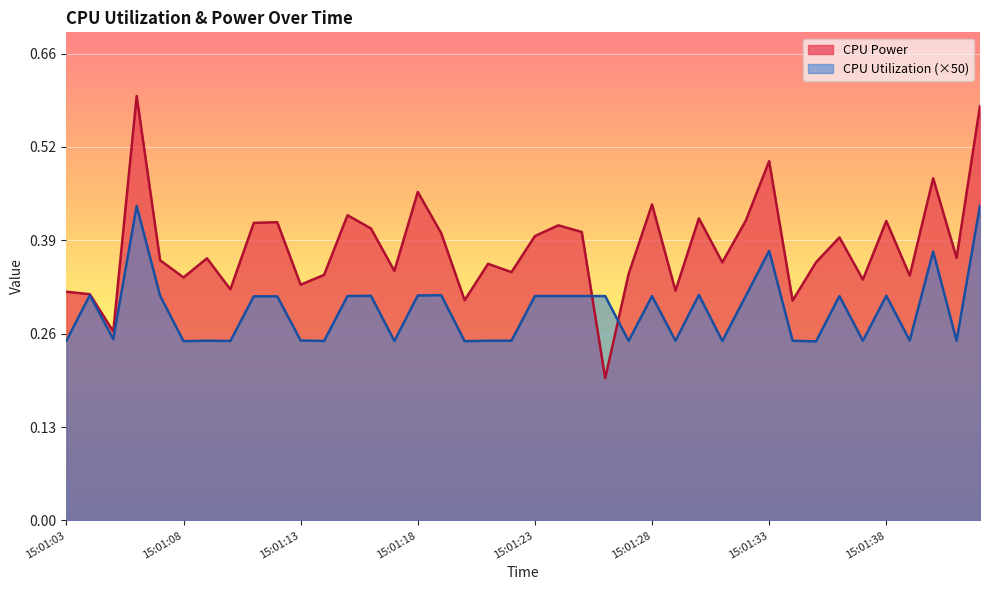

What are all the series names shown in the legend?

CPU Power, CPU Utilization (×50)